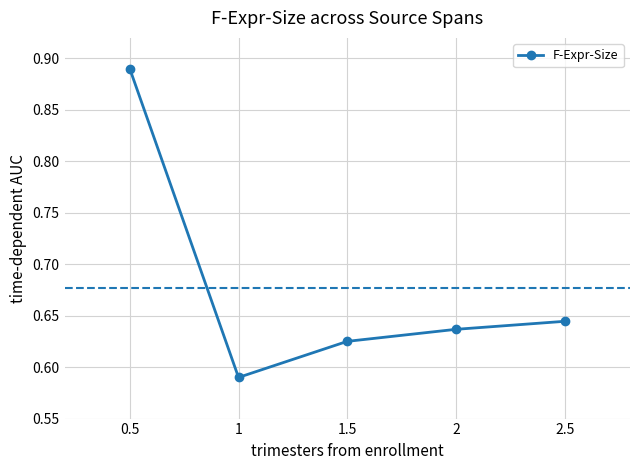

True or false: there are more than 2 points higher than both neighbors.

False